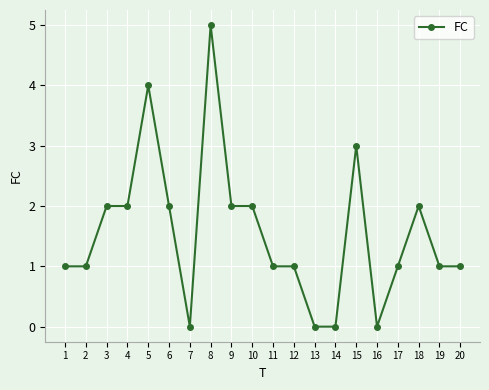

Is it true that the value at 6 is 3?

False